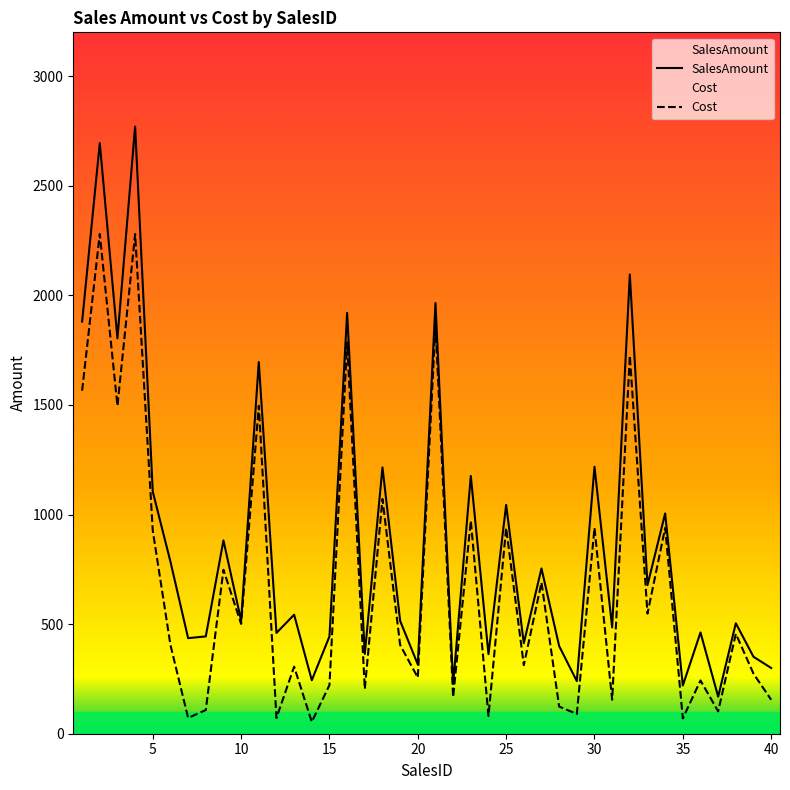

Between 5 and 27, which series saw the biggest shift?

SalesAmount